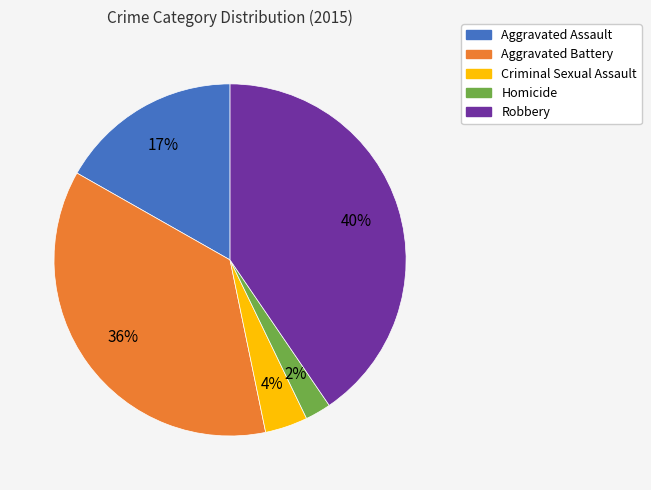

How many slices are in this pie chart?

5